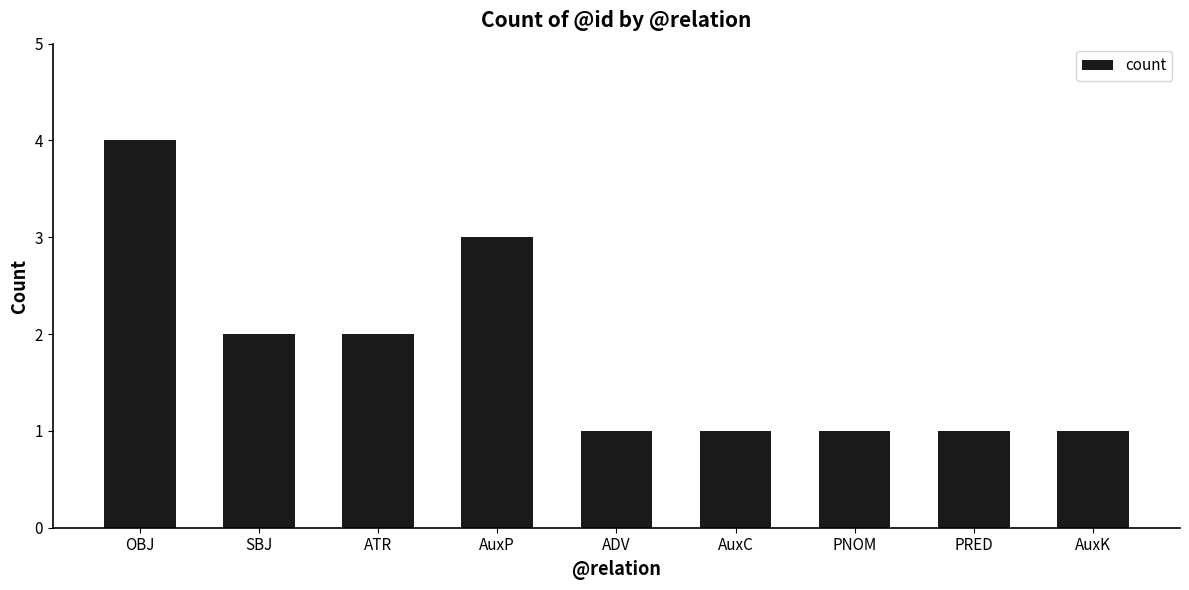

What is the value of the 9th bar from the left?

1